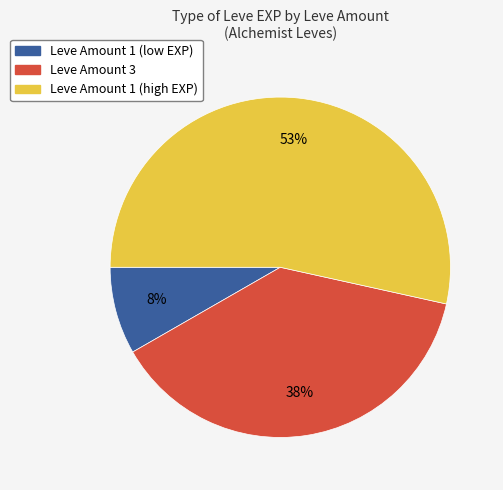

To the nearest percent, what is the difference between the largest and smallest slice percentages?

45%